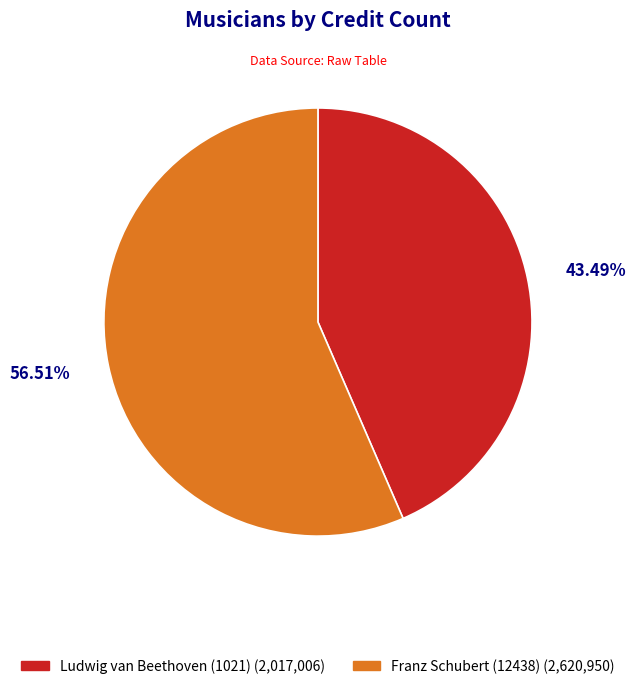

To the nearest percent, what portion does Ludwig van Beethoven (1021) represent?

43%